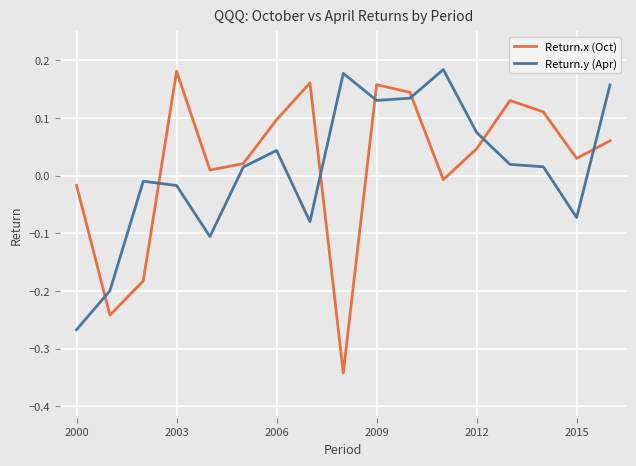

Which series has the widest spread of values?

Return.x (Oct)